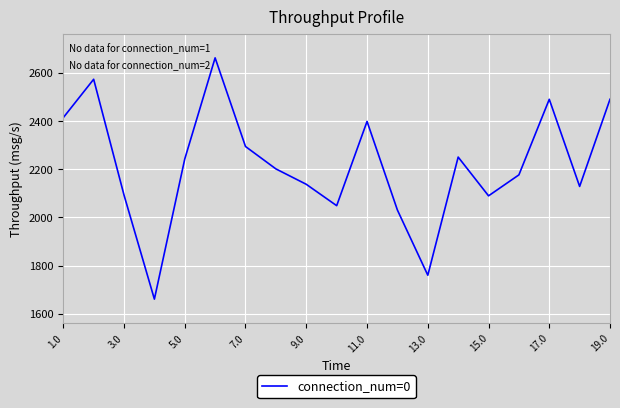

What is the minimum value shown in the chart?

1661.0